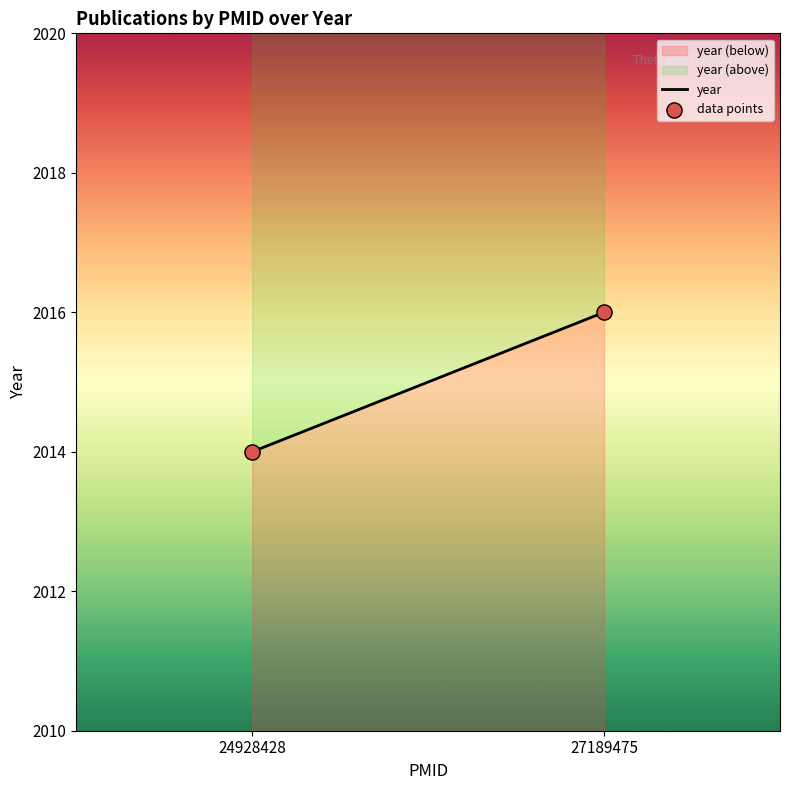

What is the average Y value?

2015